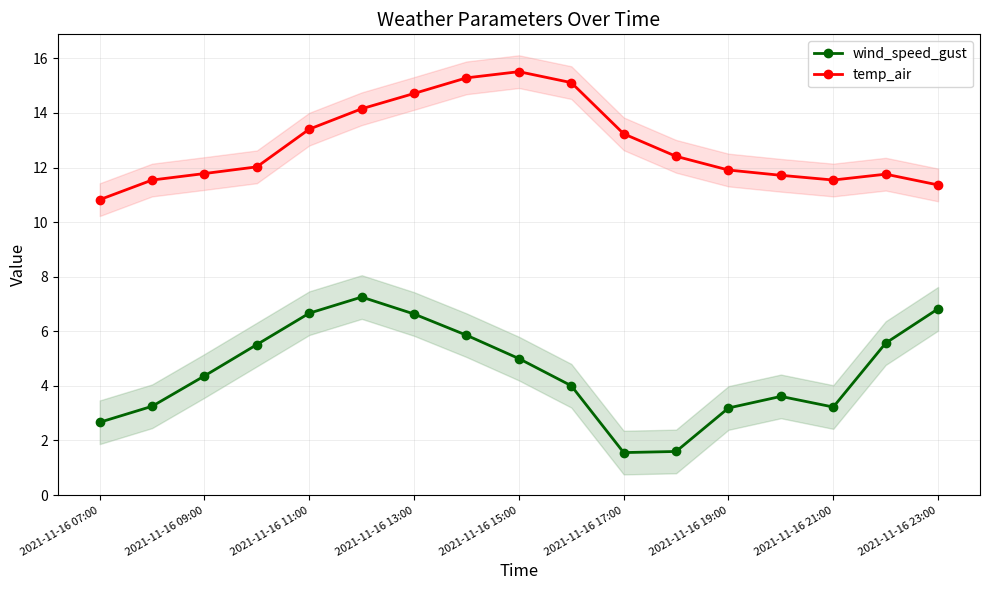

Reading left to right, list all the values displayed in this chart.

wind_speed_gust: 2.7	3.3	4.4	5.5	6.7	7.3	6.6	5.9	5.0	4.0	1.6	1.6	3.2	3.6	3.2	5.6	6.8
temp_air: 10.8	11.5	11.8	12.0	13.4	14.2	14.7	15.3	15.5	15.1	13.2	12.4	11.9	11.7	11.5	11.8	11.4